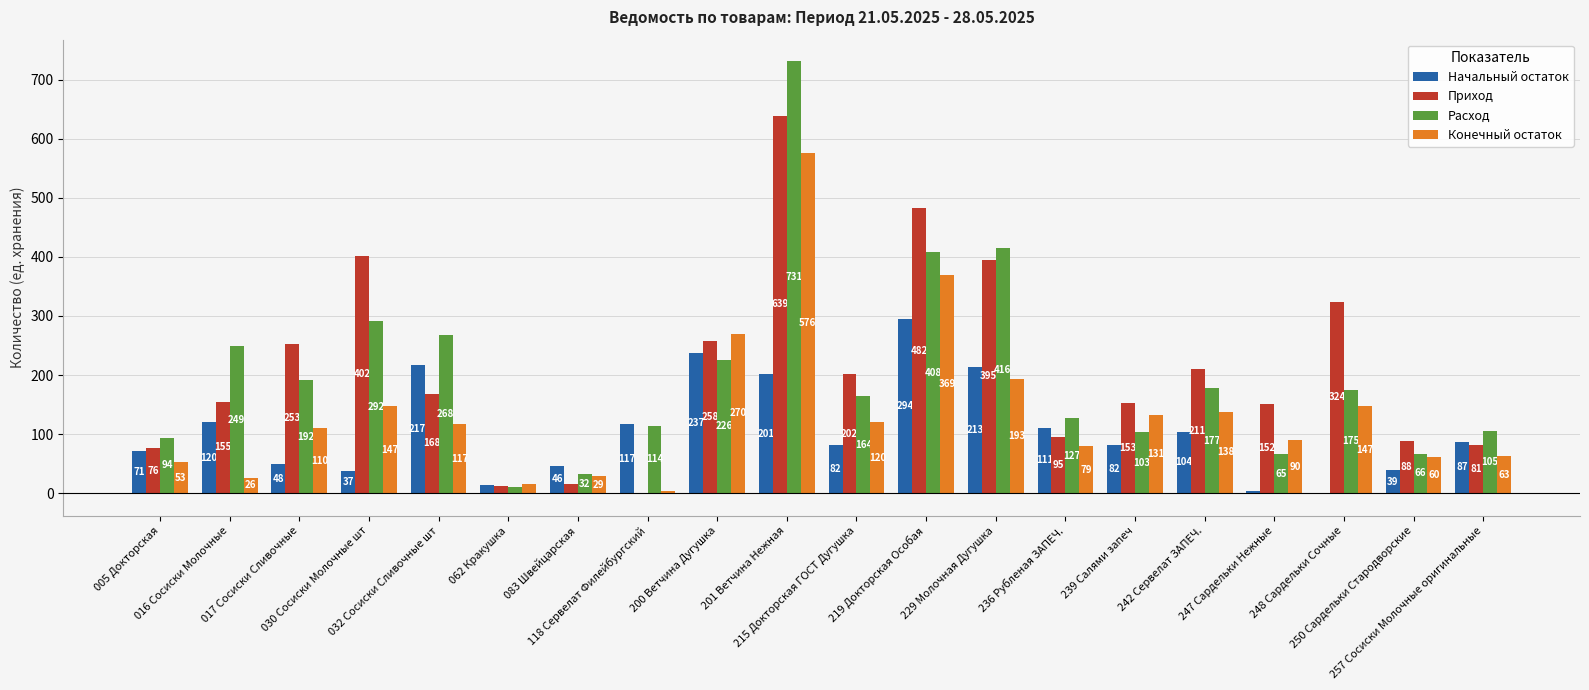

How many data points does each series have?

20